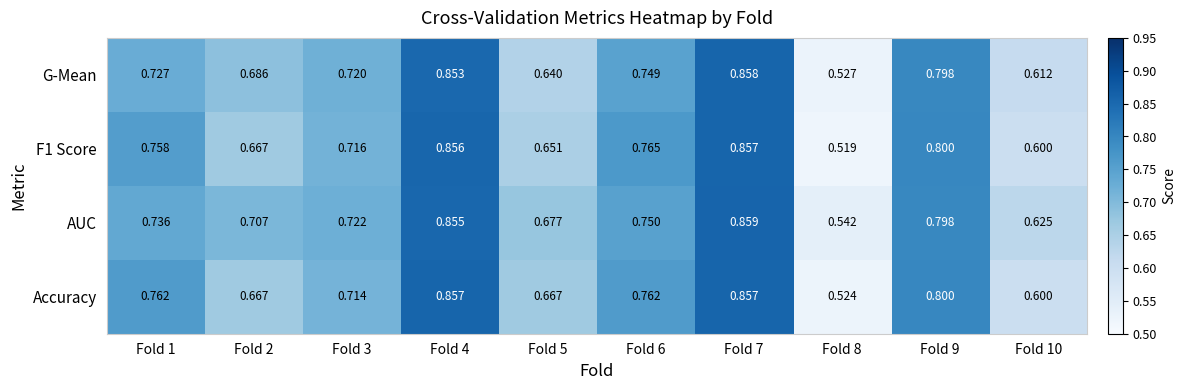

Is the value of G-Mean at Fold 10 greater than the value of AUC at Fold 2?

No